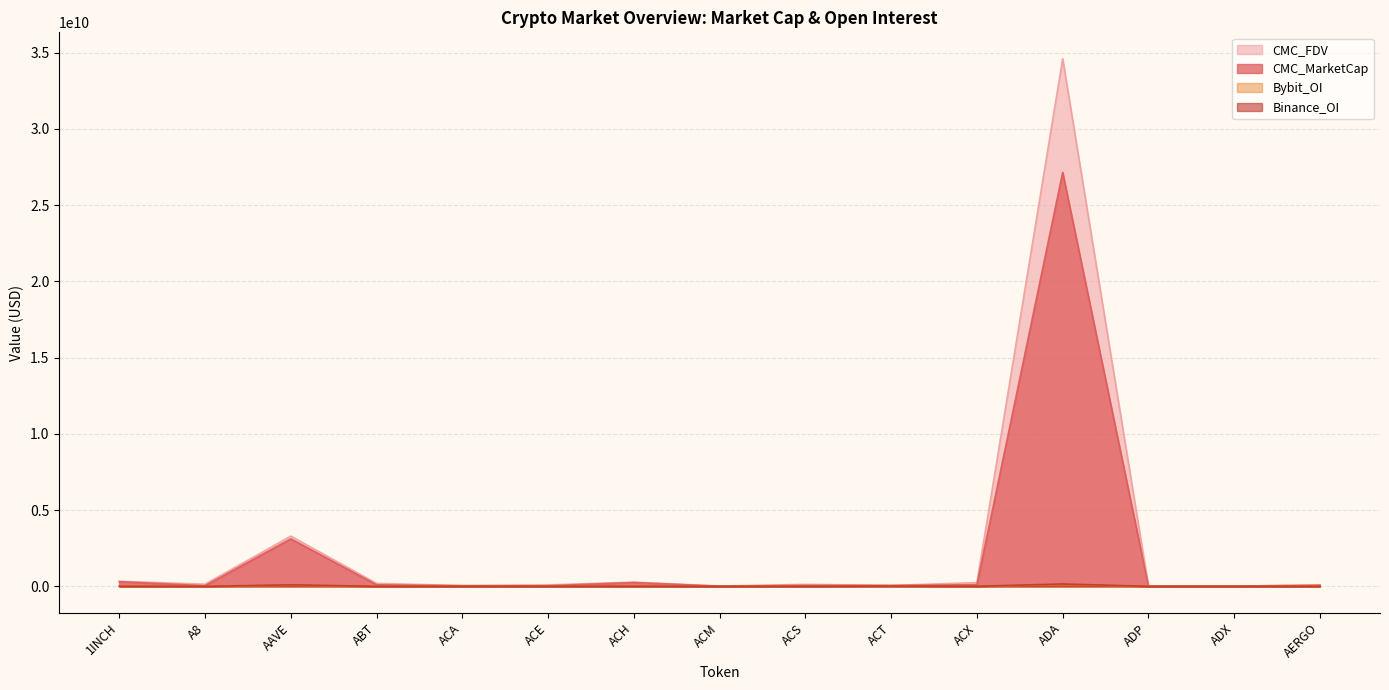

What is the label of the 12th point from the right?

ABT